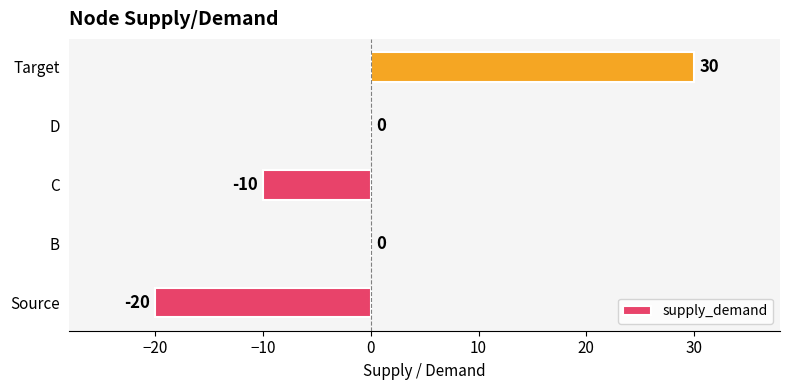

What is the sum of the values at Source and Target?

10